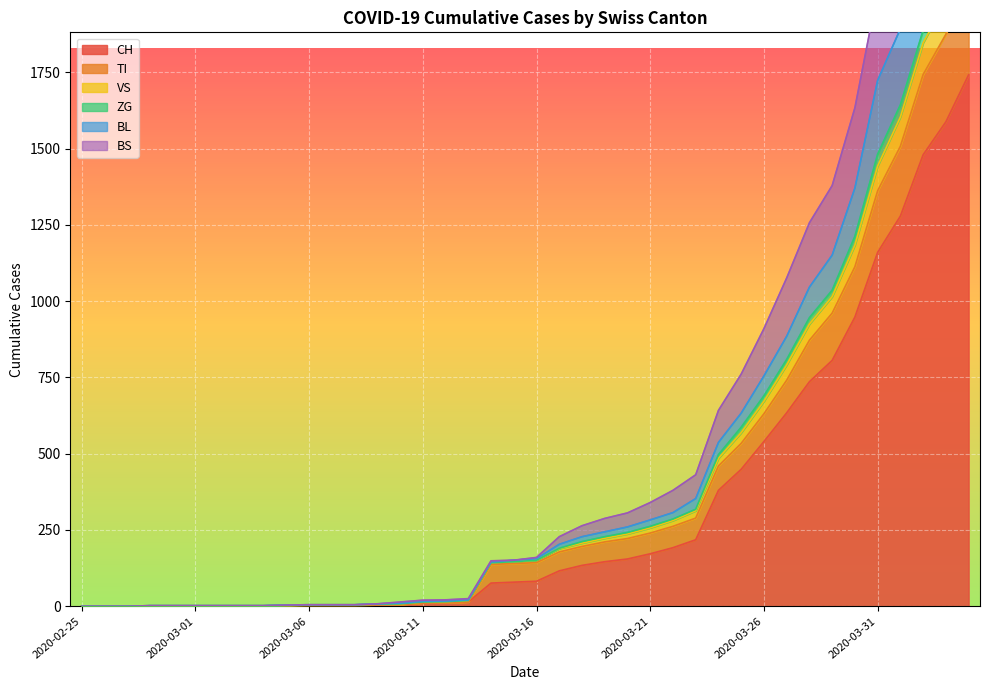

What is the difference between the maximum and minimum values in the BS series?

2168